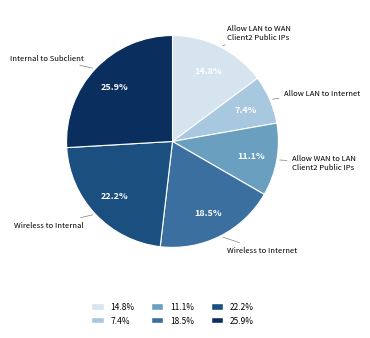

How many slices are in this pie chart?

6